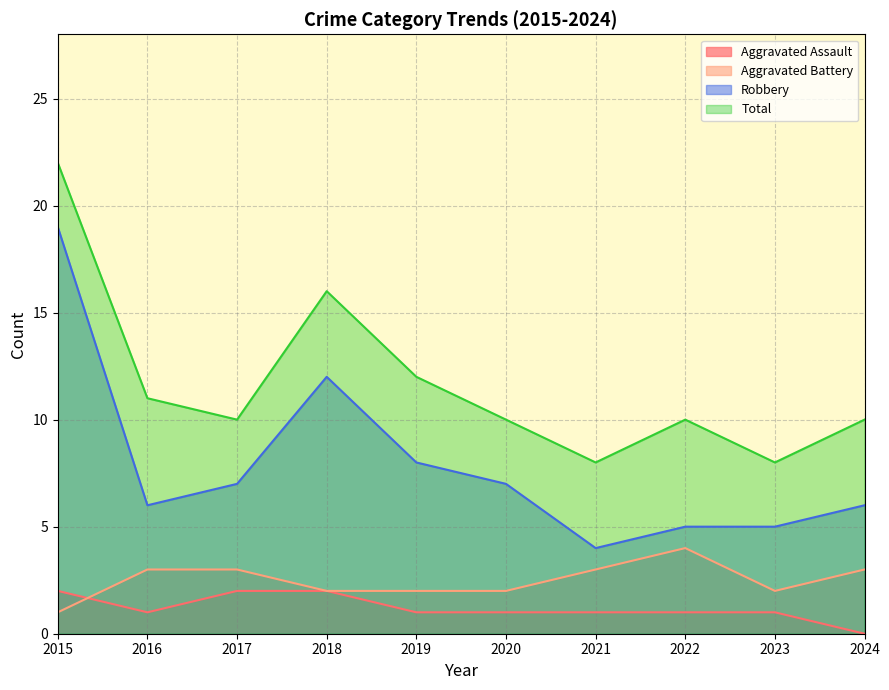

How many lines are shown in the chart?

4